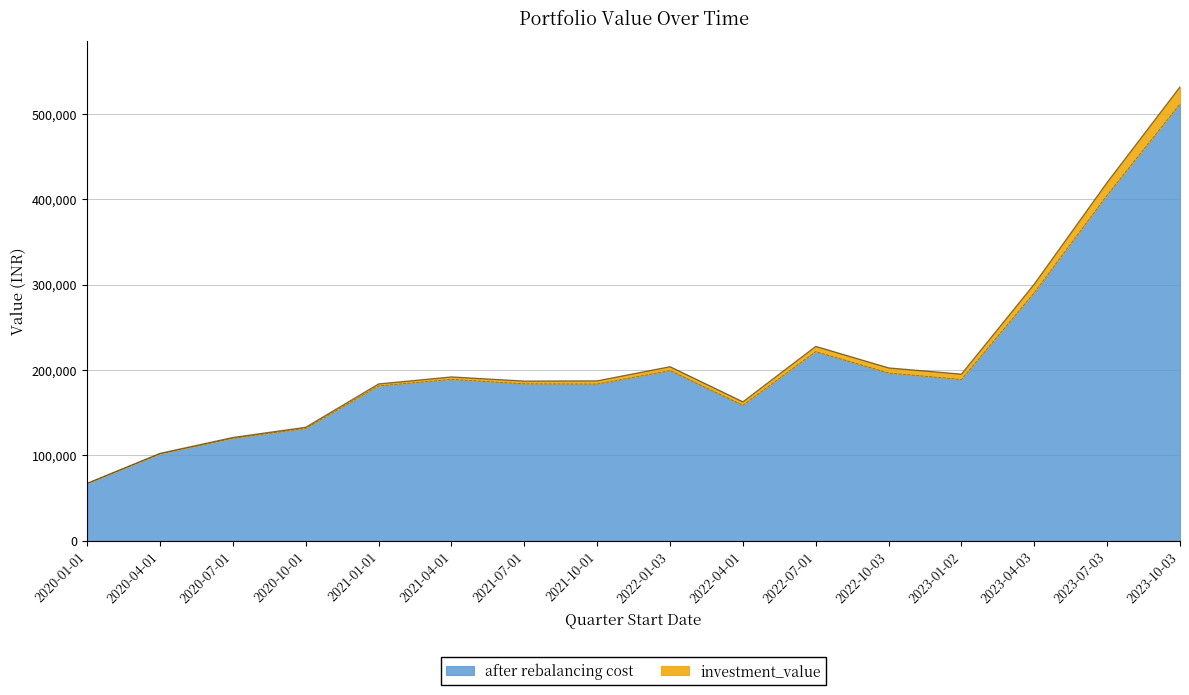

True or false: investment_value has more than 2 points higher than both neighbors.

True